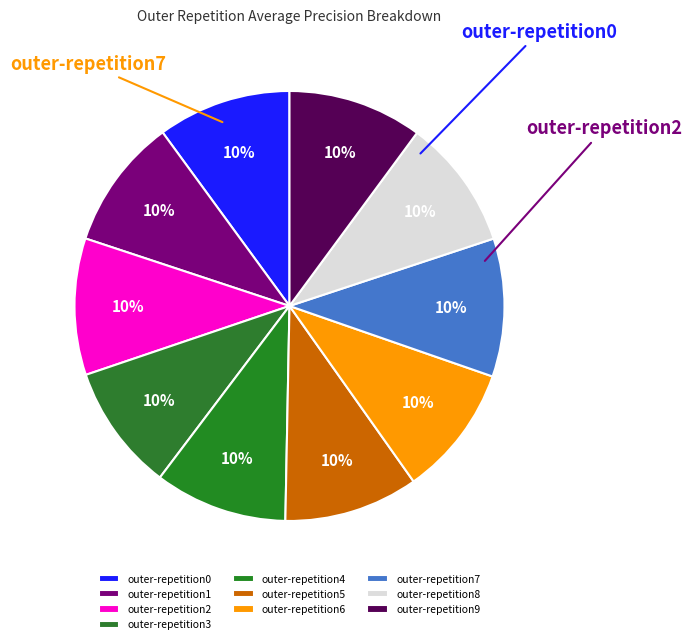

How much of the chart is everything except outer-repetition3?

90.5%